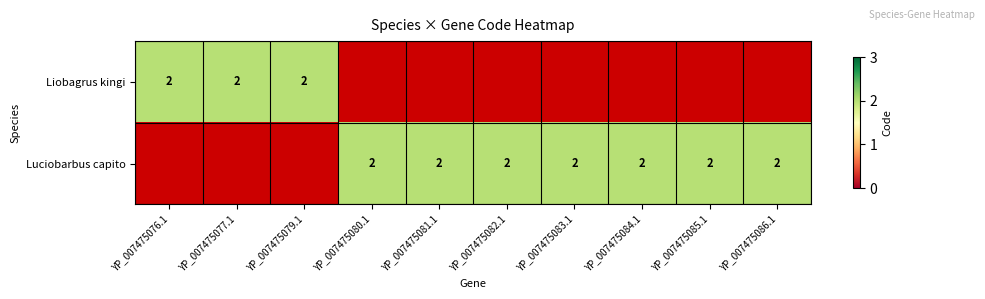

Between 5 and 8, which is larger?

5